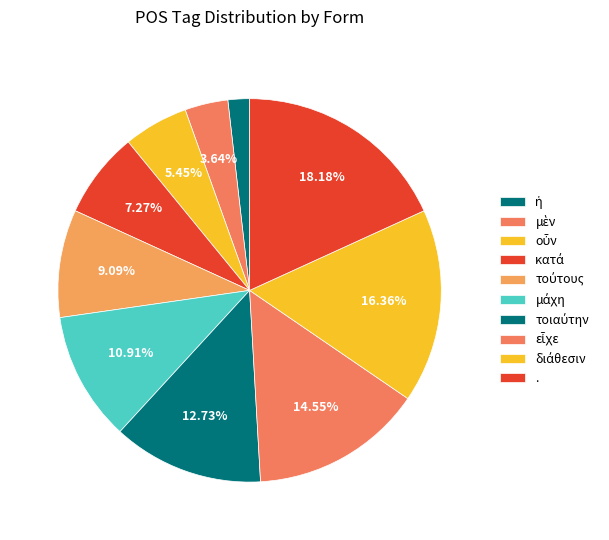

Between μάχη and κατά, which is larger?

μάχη